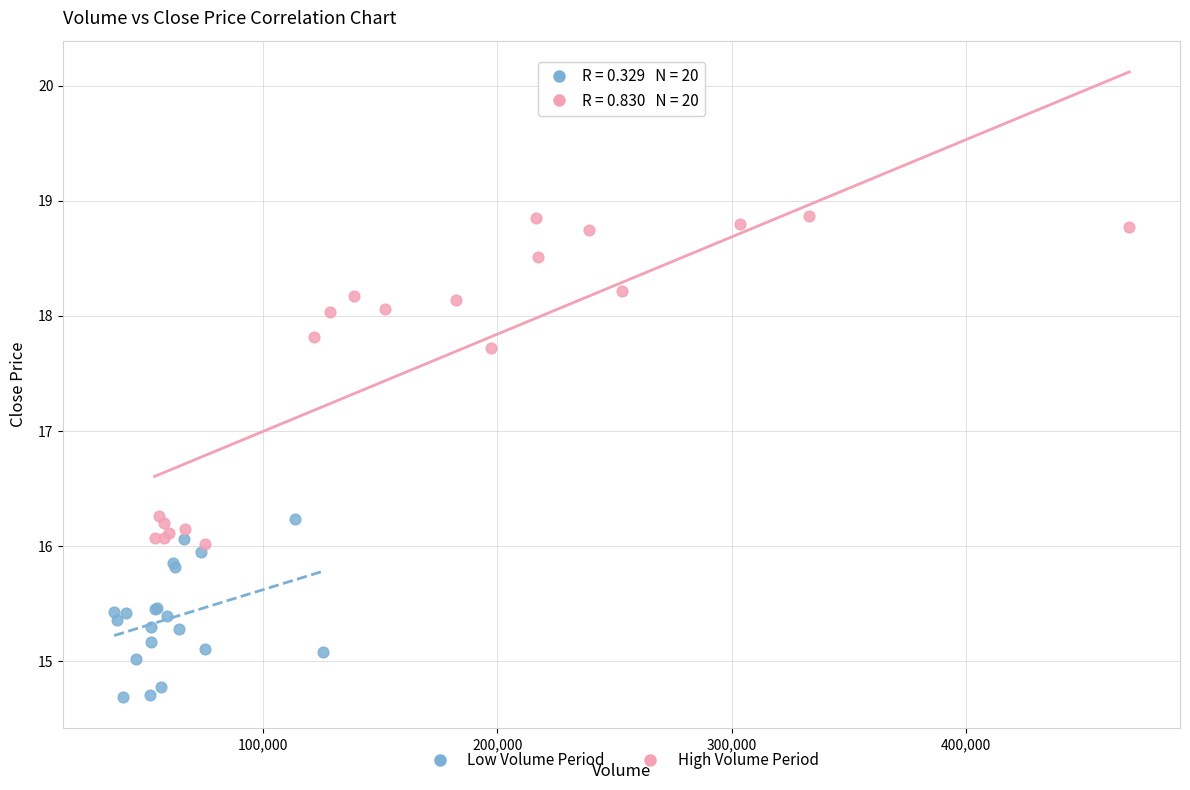

Which series reaches the maximum Y coordinate?

High Volume Period